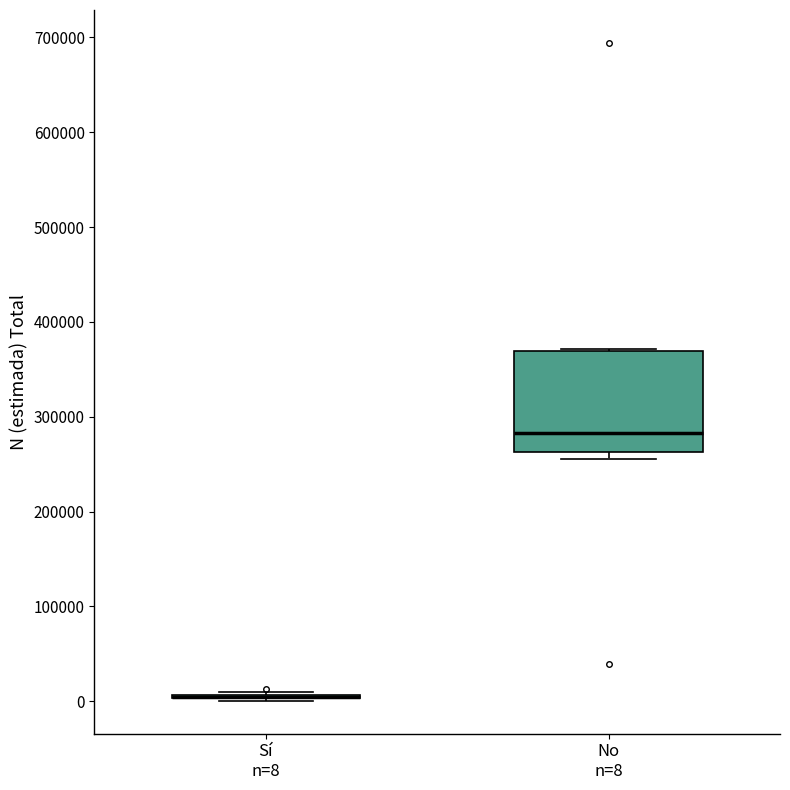

Reading left to right, read every box against the y-axis: the position of its median line, the range the box covers, and the ends of its whiskers. The values are not printed on the chart, so give them approximately, as read against the axis.

Sí n=8: box collapsed to a line at 0, whiskers 0 to 10000
No n=8: median 280000, box 260000 to 370000, whiskers 260000 (just below the box's lower edge) to 370000